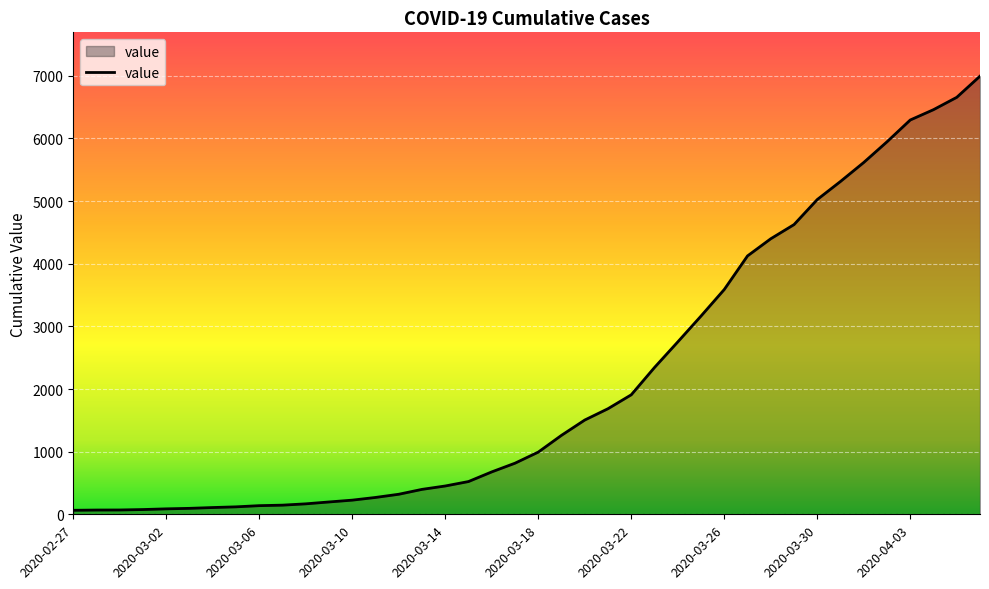

What is the greatest value displayed?

6995